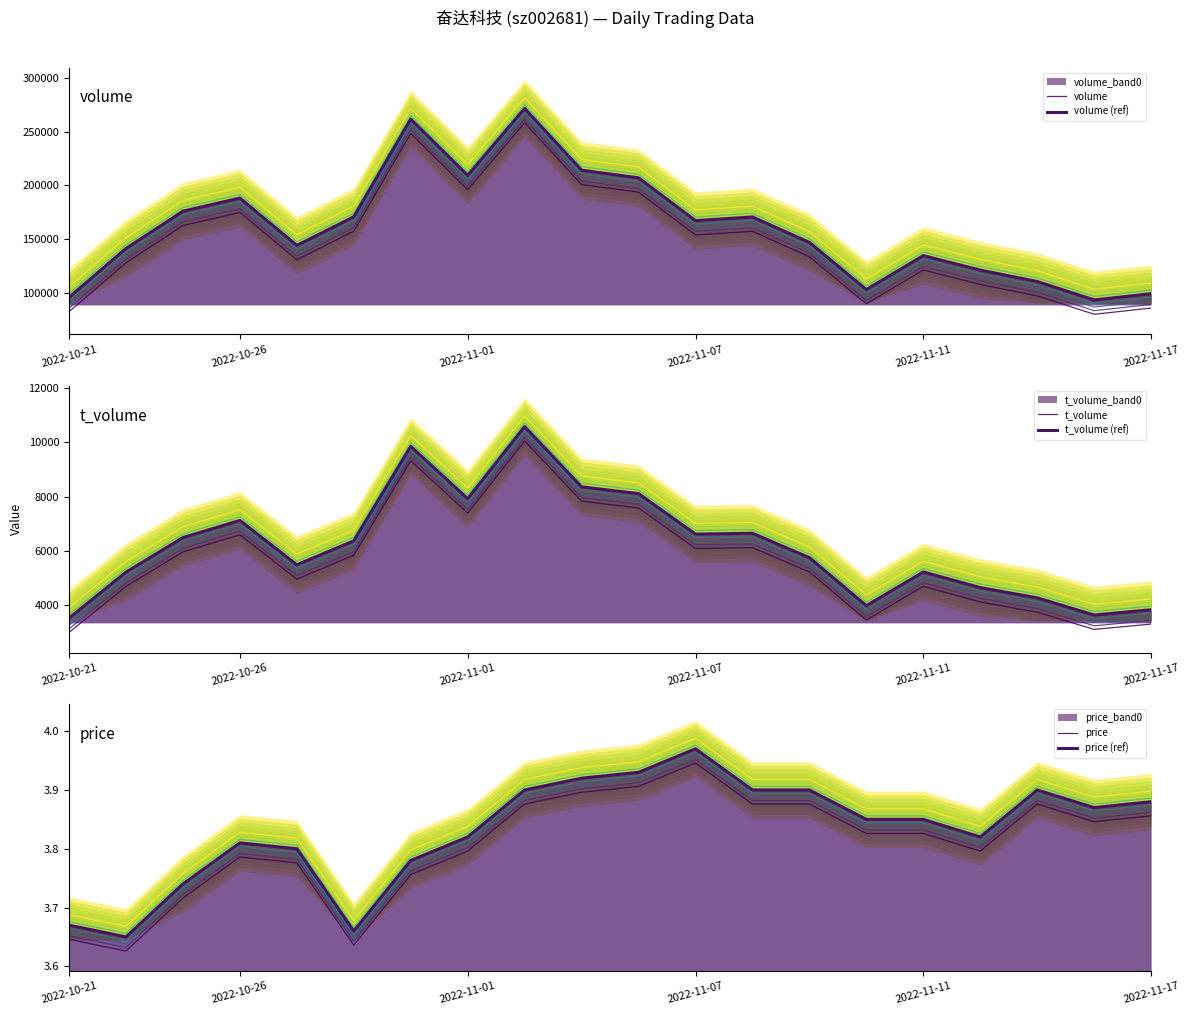

True or false: volume (ref) has more than 0 points higher than both neighbors.

True